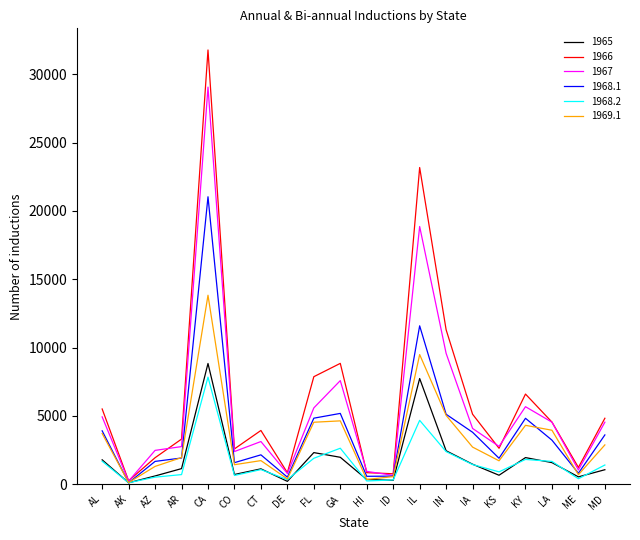

Which series has the largest range (max minus min)?

1966